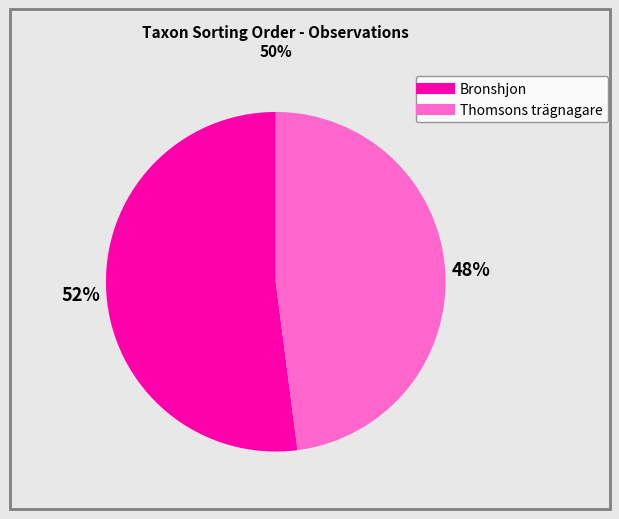

Does any single category account for the majority?

Yes